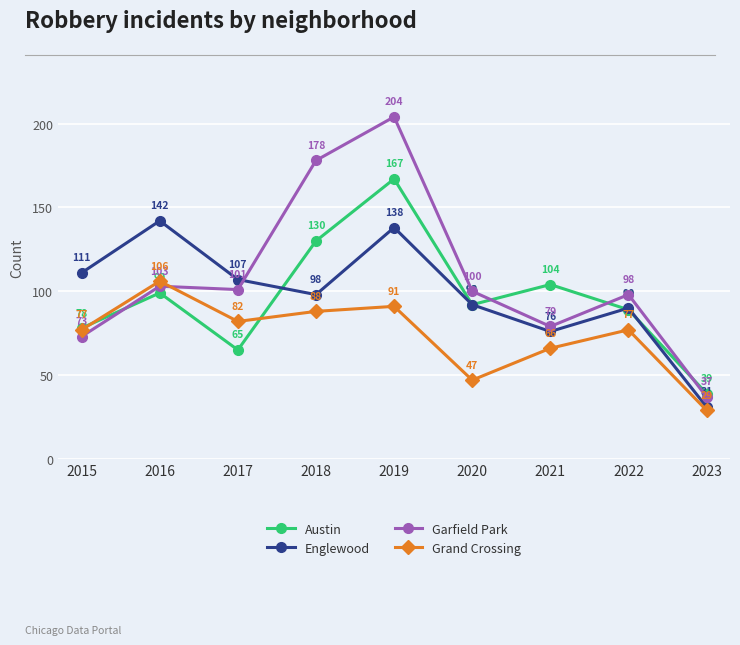

What is the difference between the maximum and minimum values in the Englewood series?

111